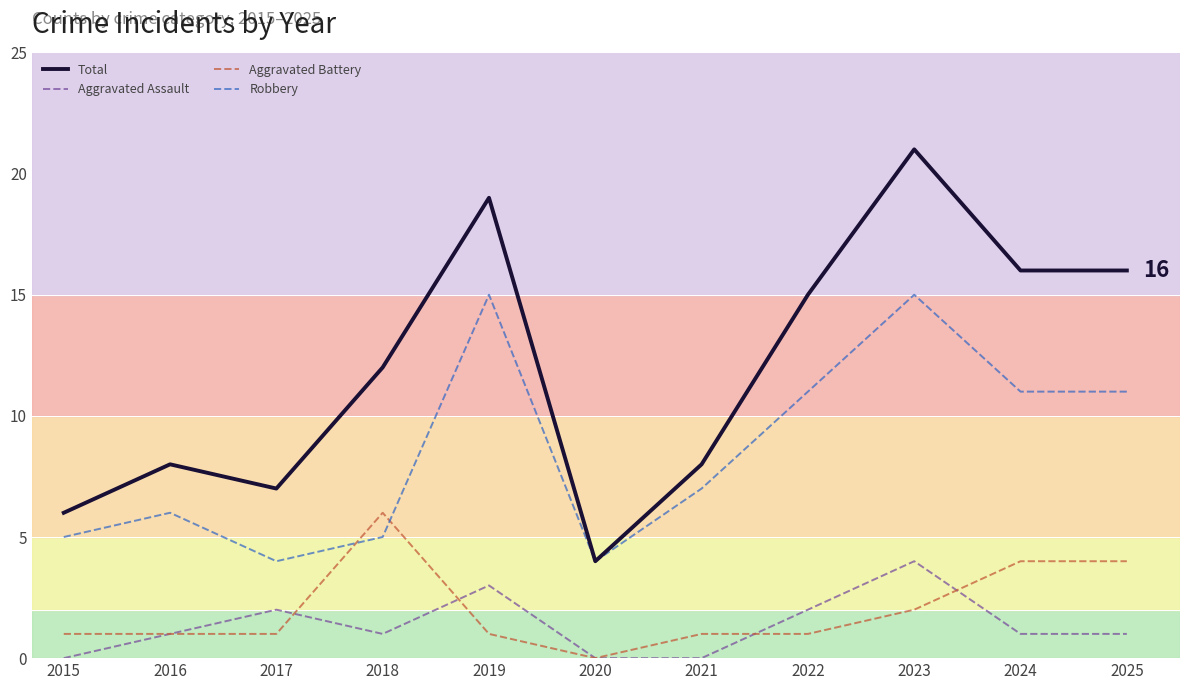

The Robbery series shows 5 at 2018. True or false?

True